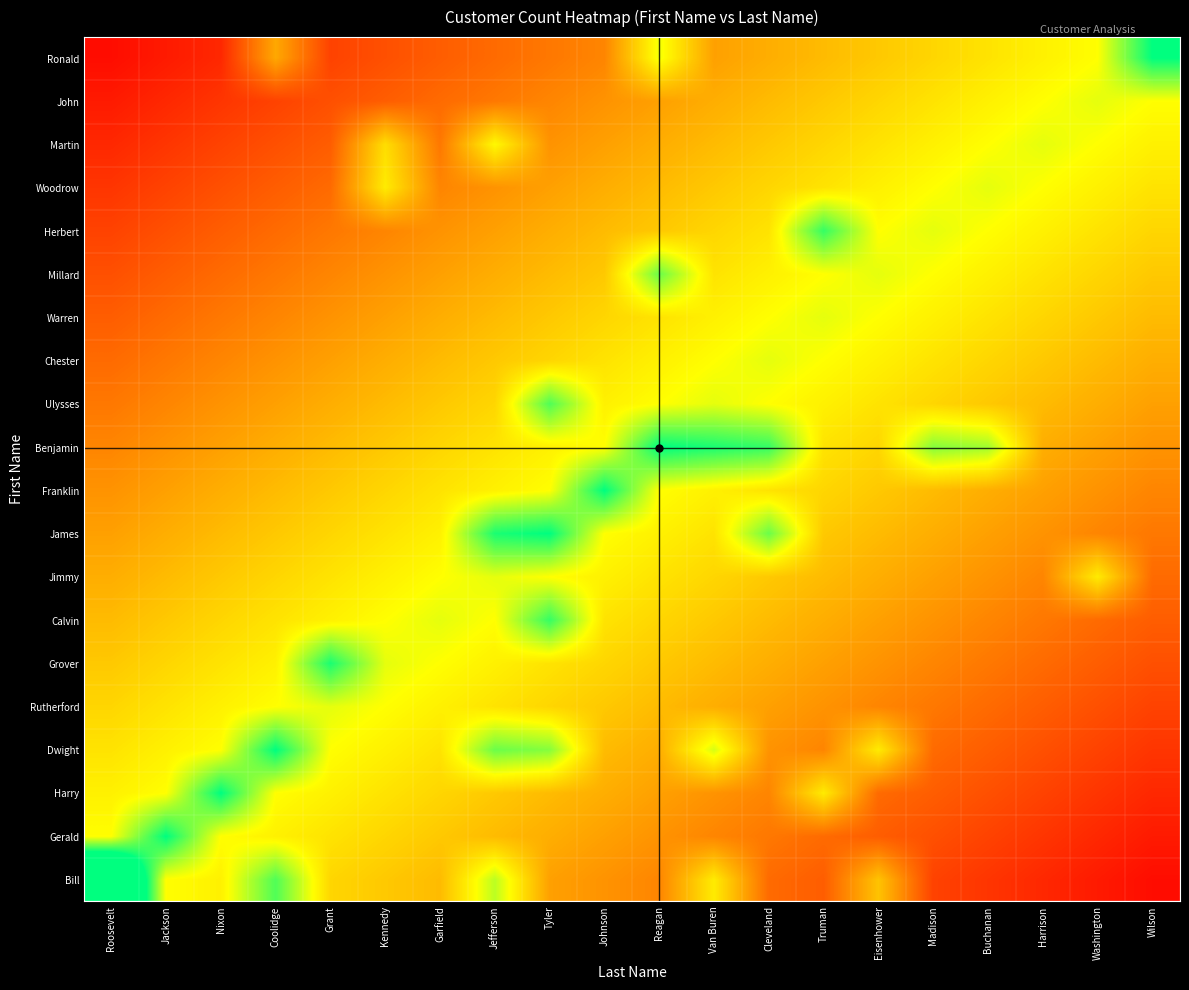

At which category is the sum across all series the highest?

Tyler